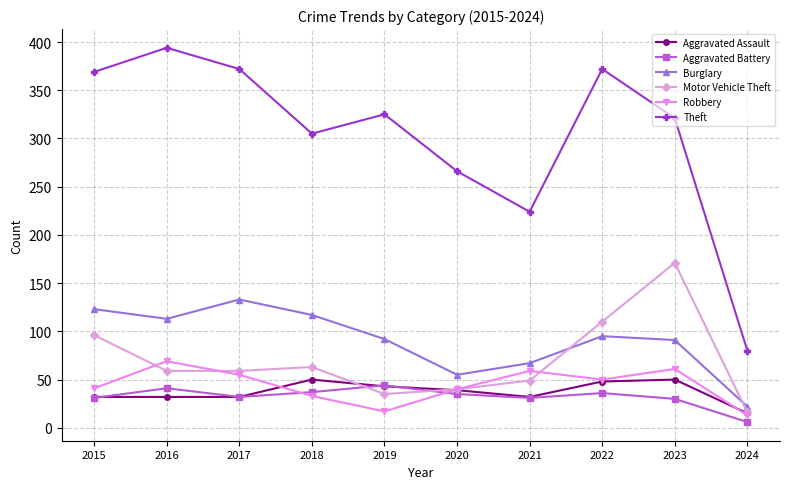

True or false: Theft and Aggravated Battery cross at least once.

False